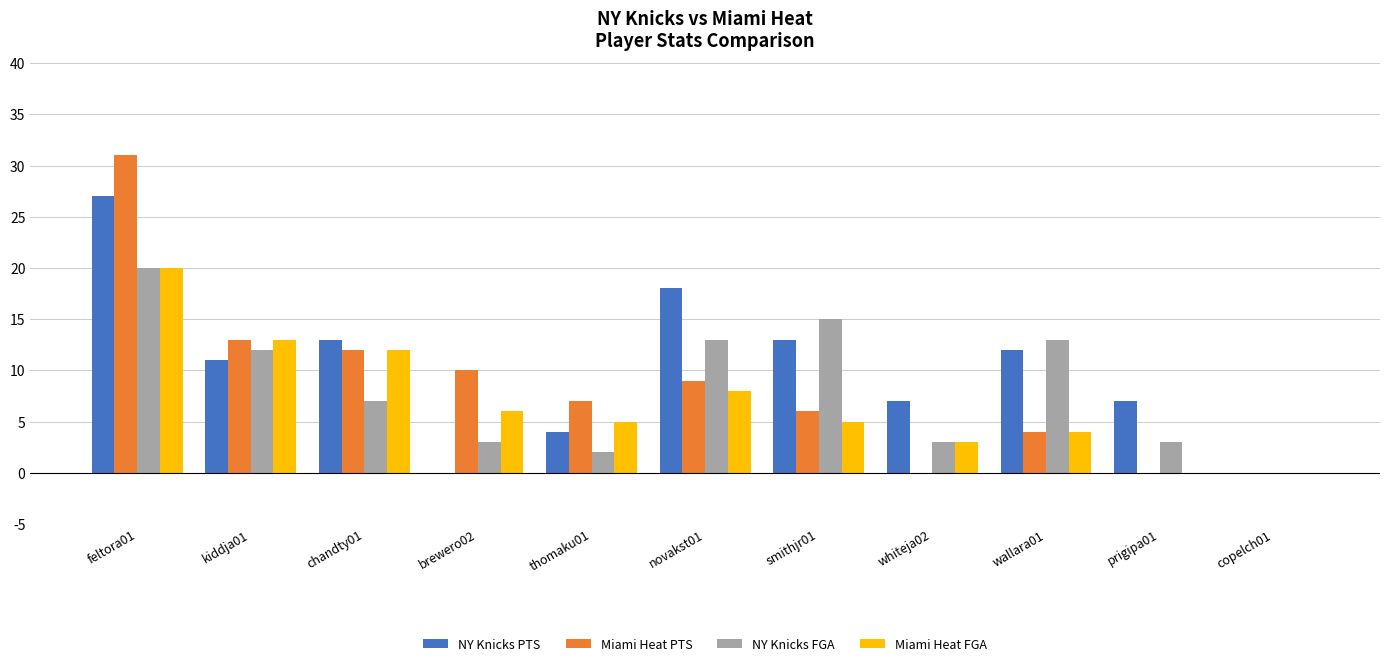

The value of Miami Heat PTS at novakst01 is 2. True or false?

False